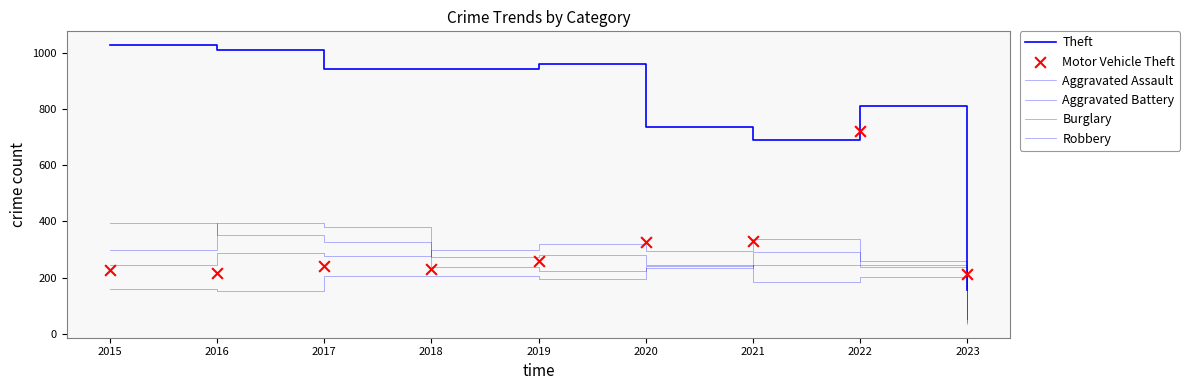

Which series contains the highest Y value?

Theft